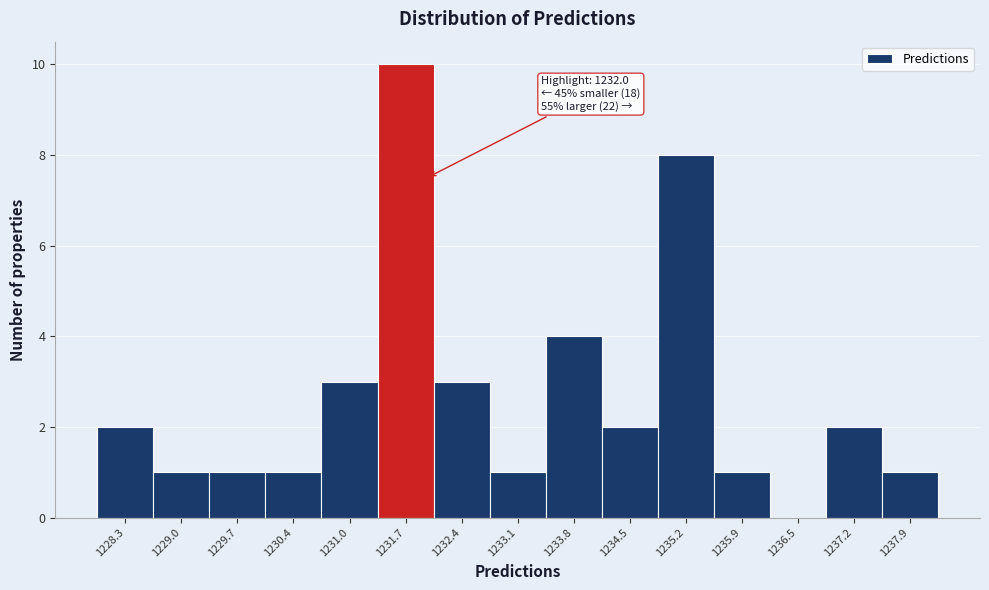

Which range on the x-axis has the tallest bar?

1231.4 to 1232.1